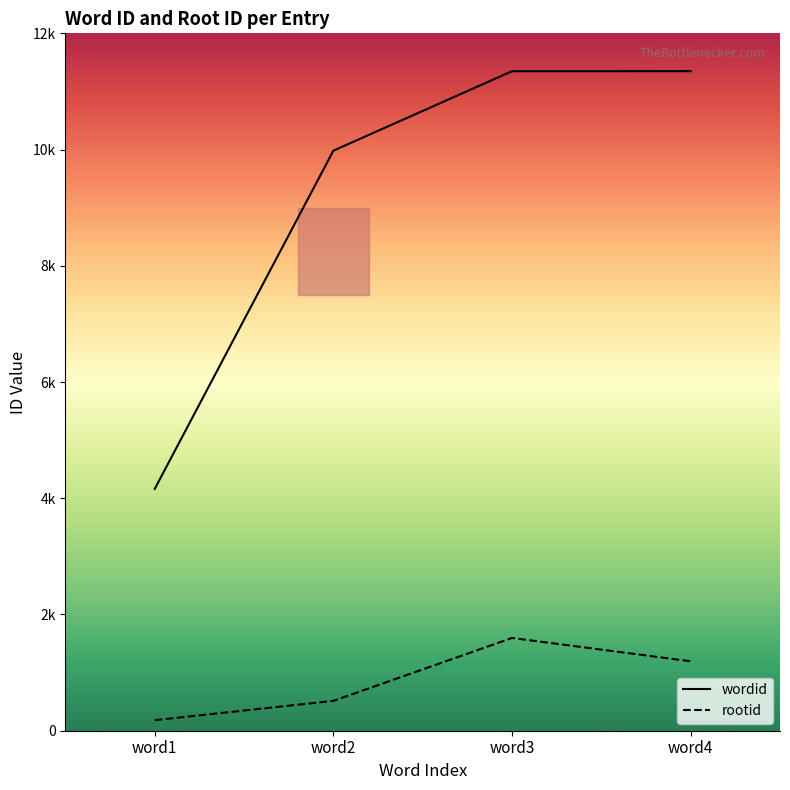

Does the chart have visible grid lines?

No